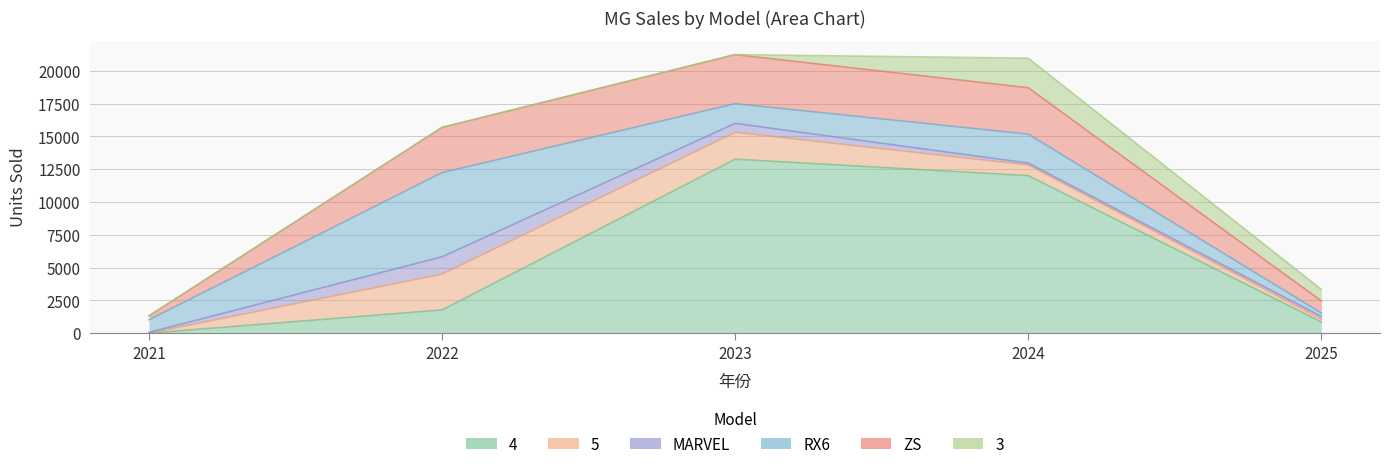

Is it true that 4 equals 1328 at 2025?

False